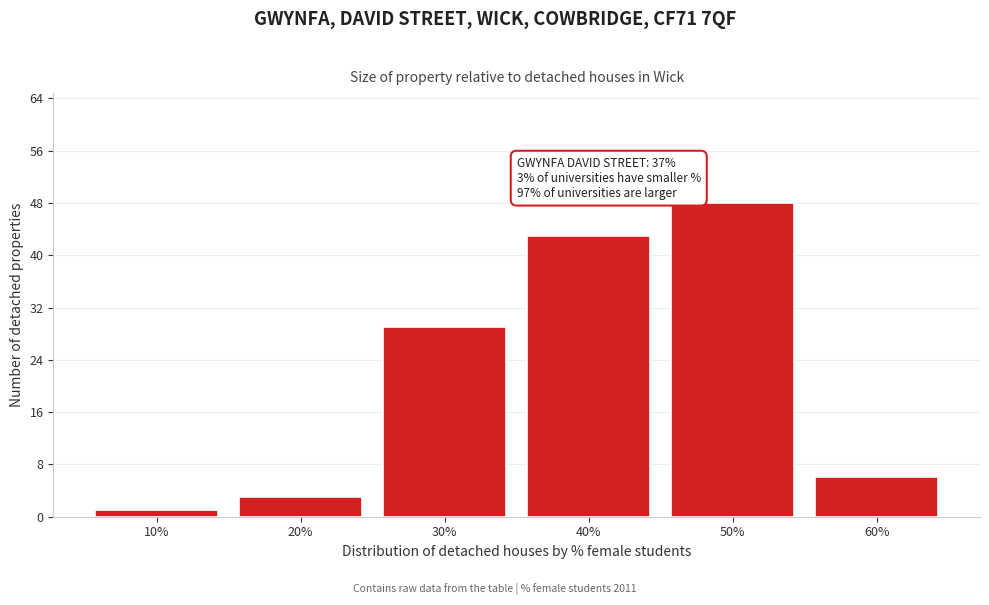

Reading left to right, what are all the values shown in this chart?

10%=1	20%=3	30%=29	40%=43	50%=48	60%=6